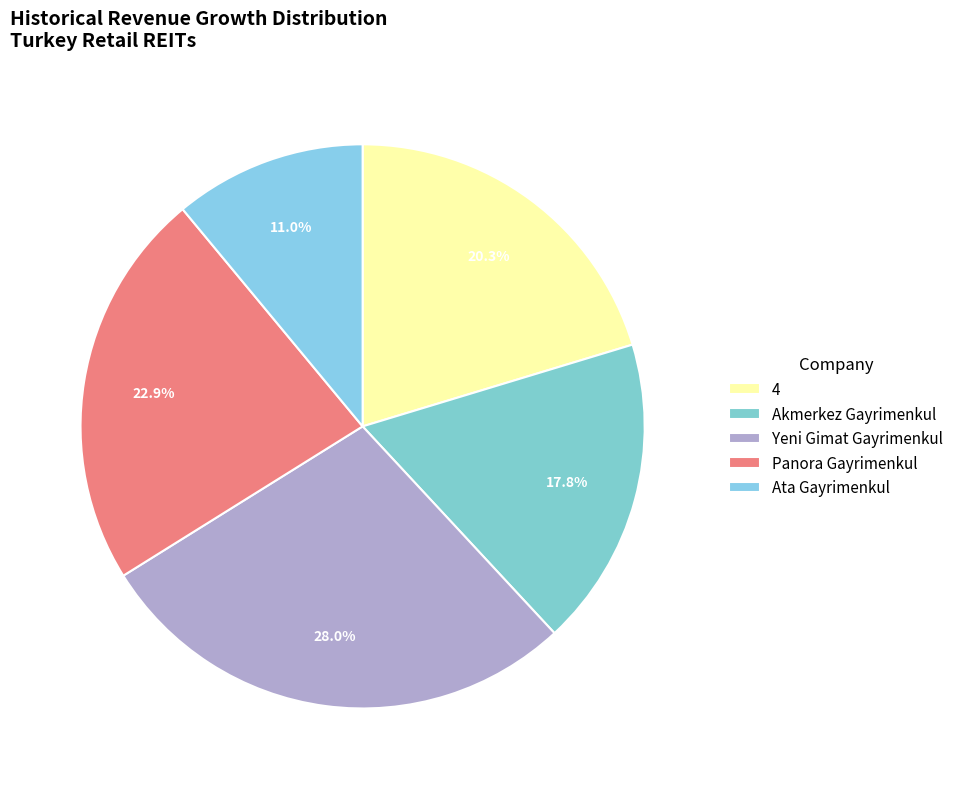

Count the number of slices in the pie.

5